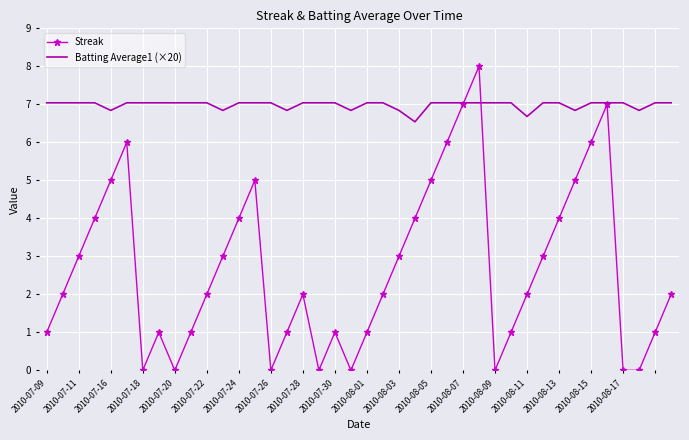

List the series in order of their peak value, lowest first.

Batting Average1 (×20), Streak